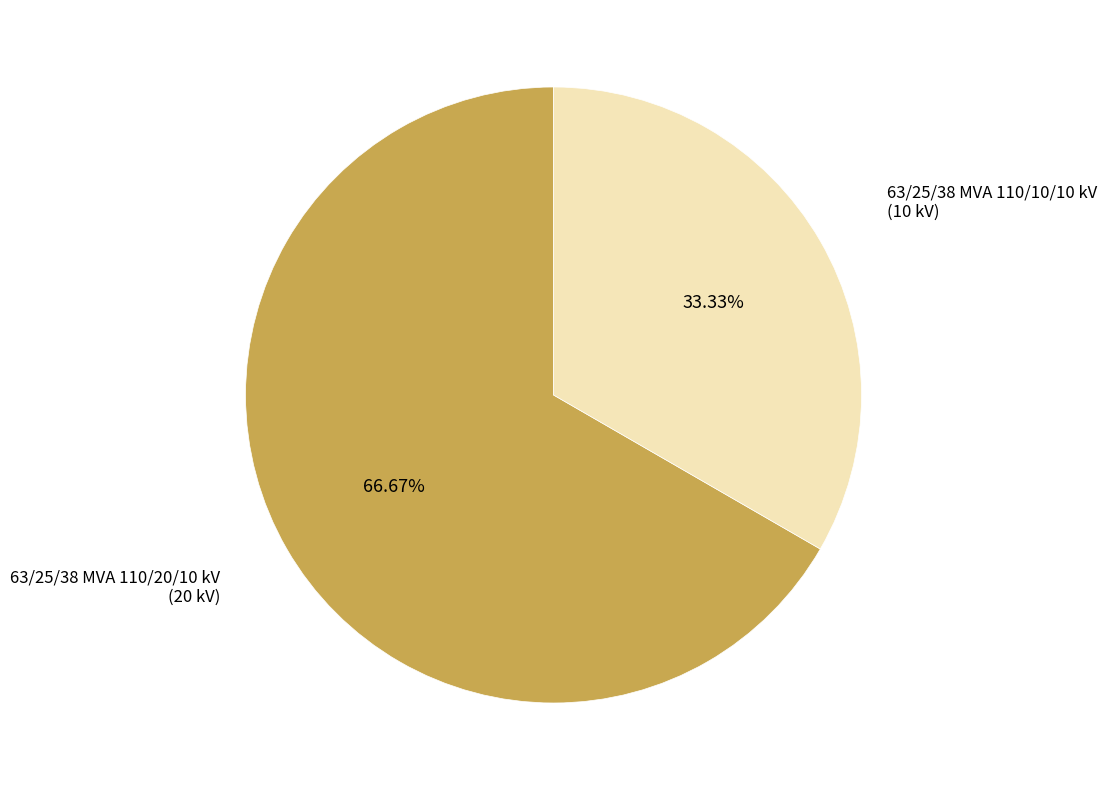

Does any single category account for the majority?

Yes